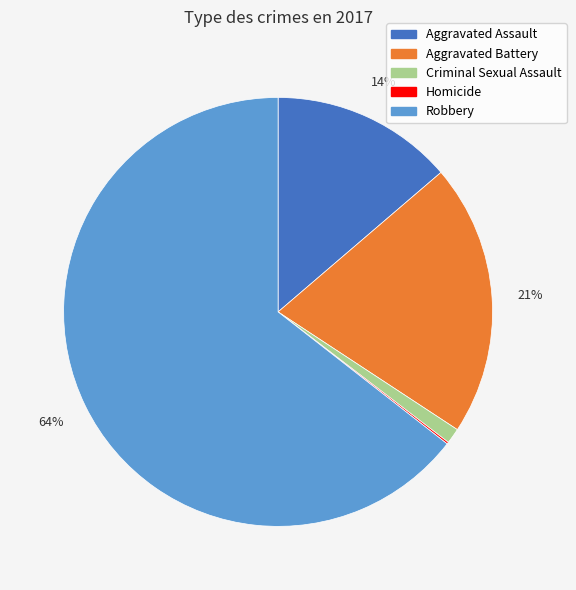

Does Robbery represent more than half of the total?

Yes